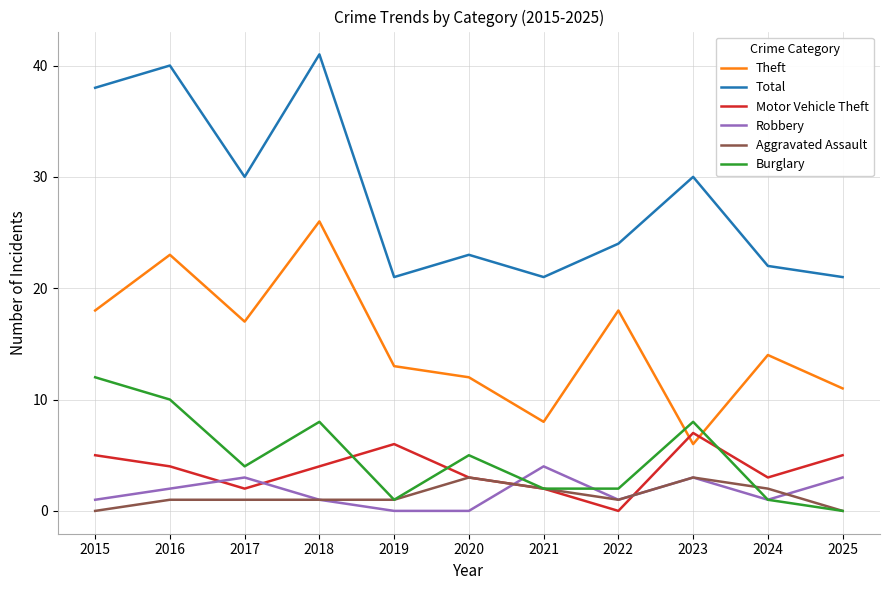

What is the spread (max minus min) of values at 2017?

29